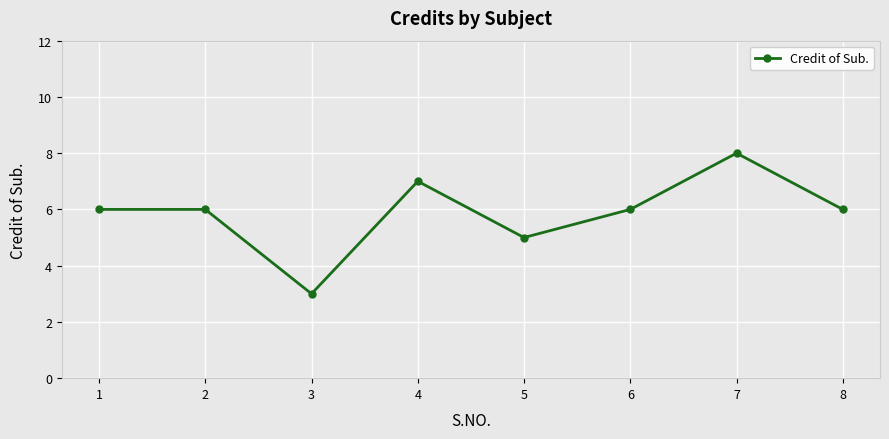

Reading right to left, list all the values displayed in this chart.

6	8	6	5	7	3	6	6